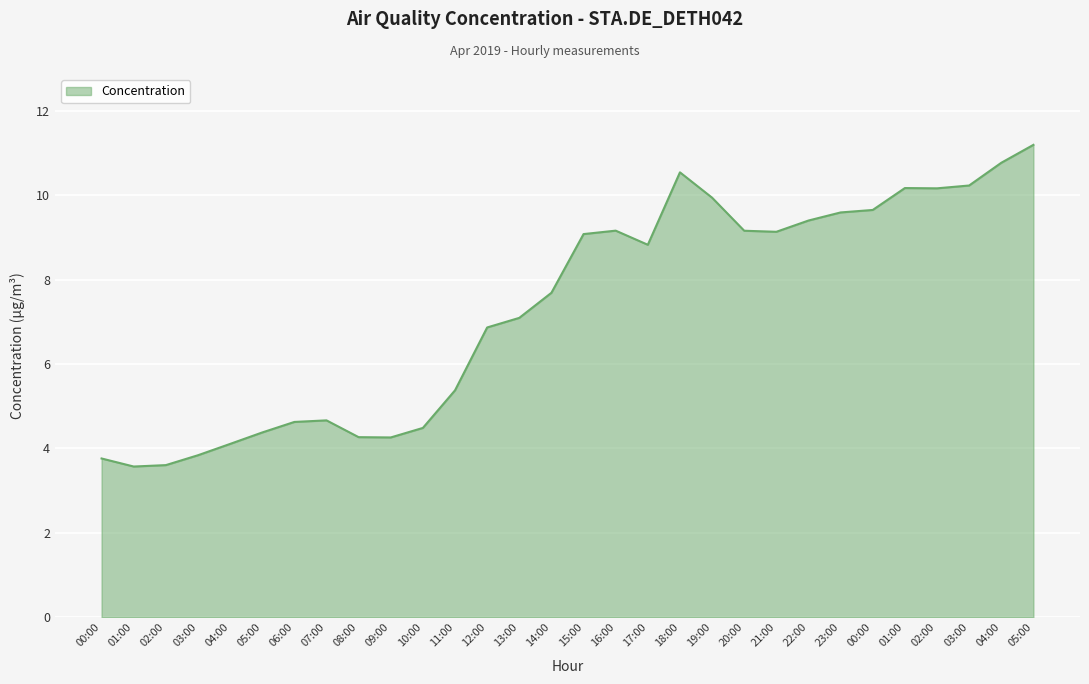

Does the chart have visible grid lines?

Yes